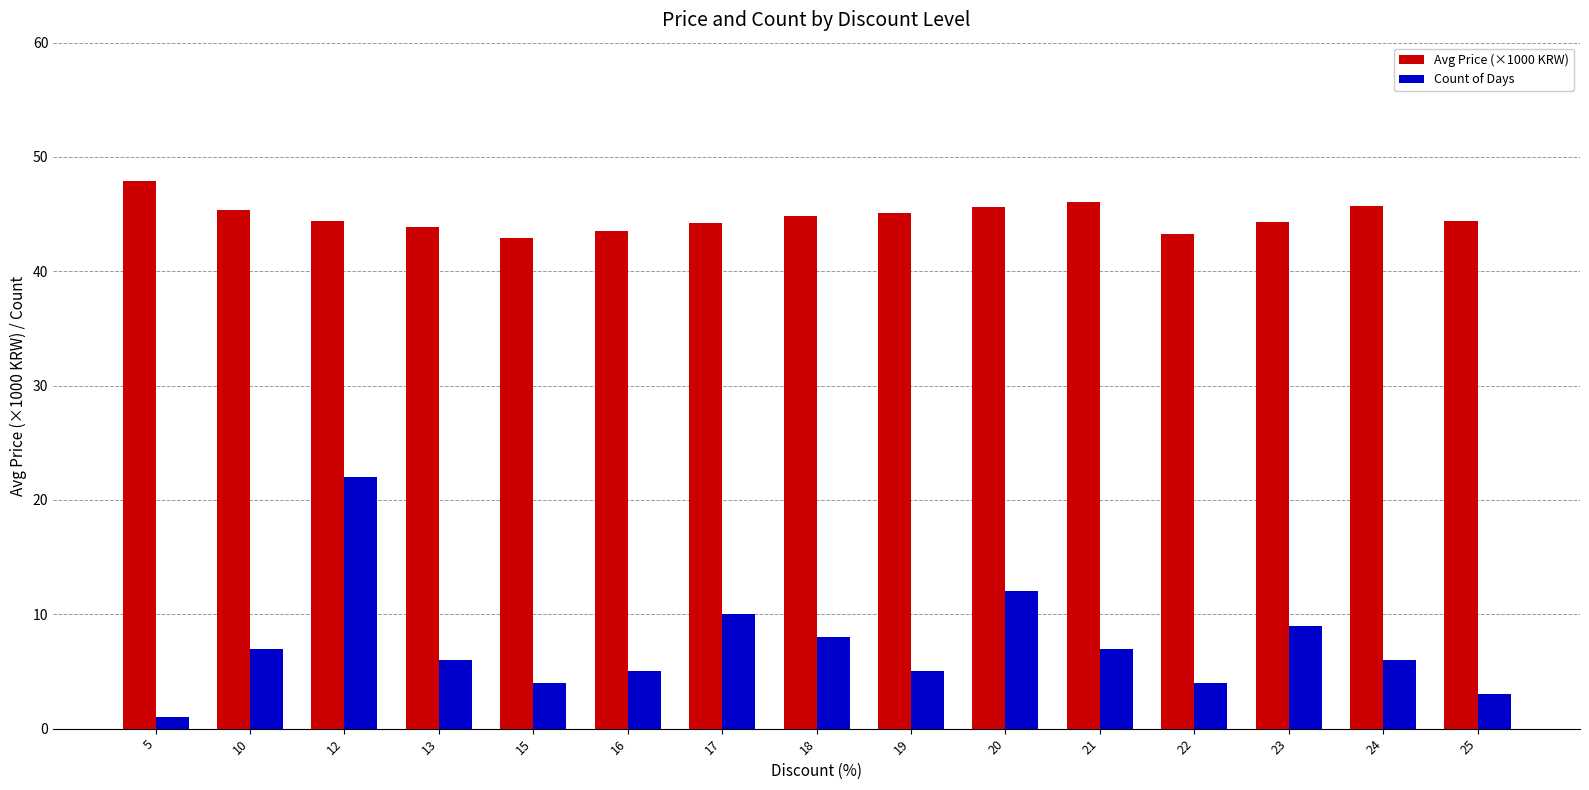

What is the difference between the highest and lowest values at 19?

40.1